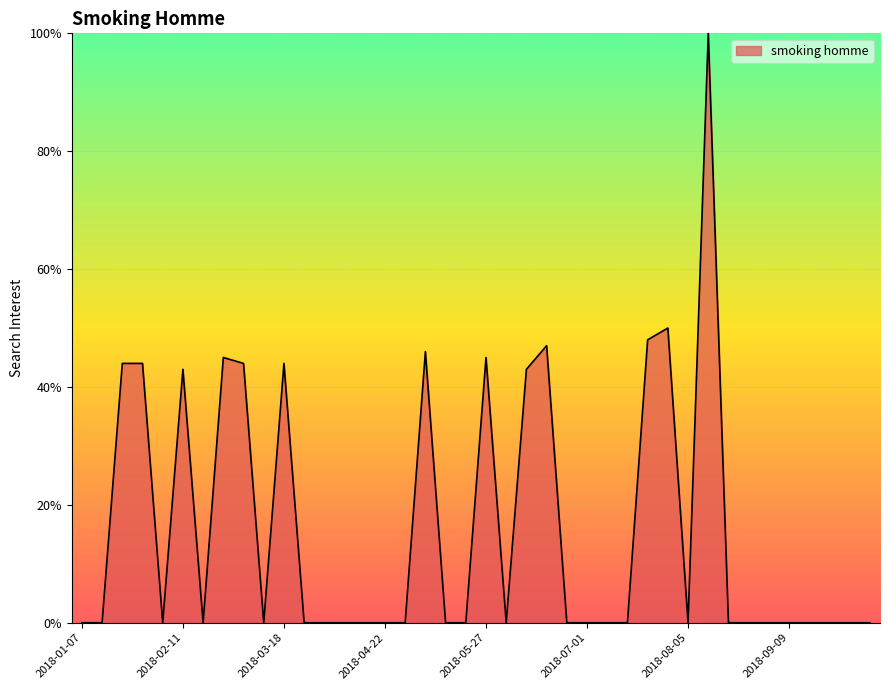

What is the greatest value displayed?

100